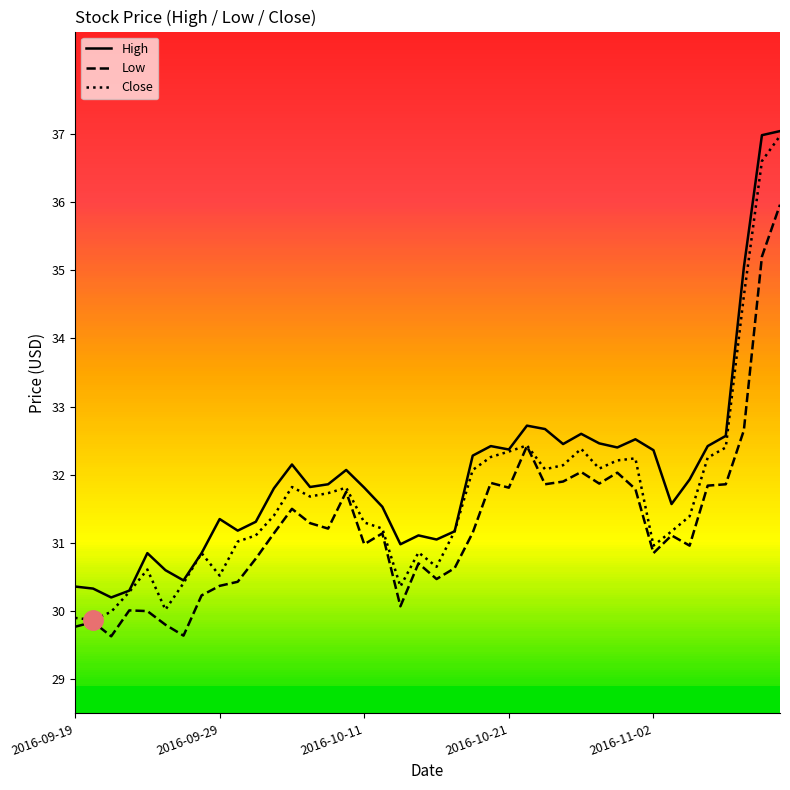

True or false: Close and Low cross at least once.

False